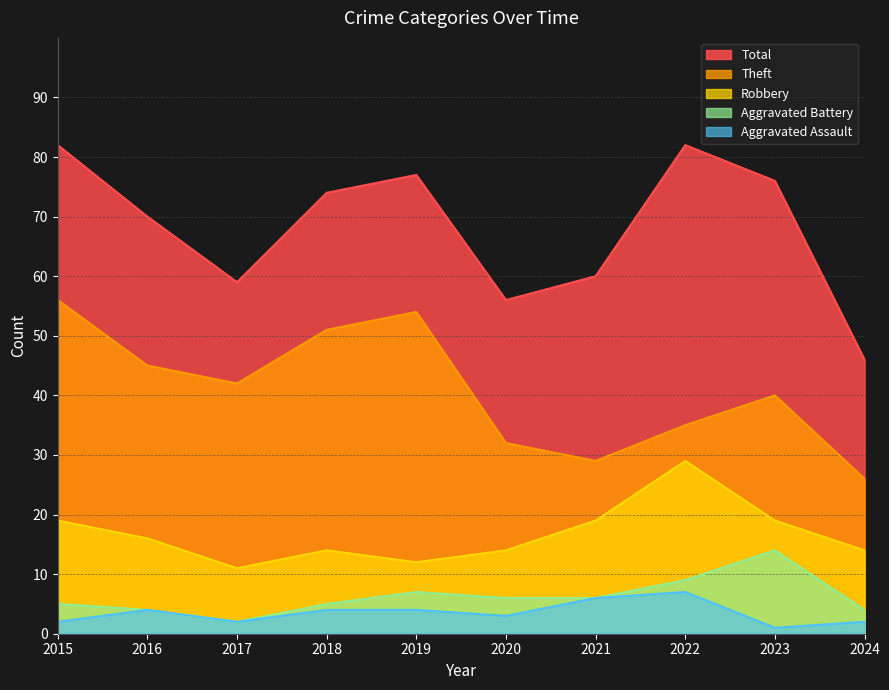

In Total, how many points are higher than both neighbors (excluding endpoints)?

2